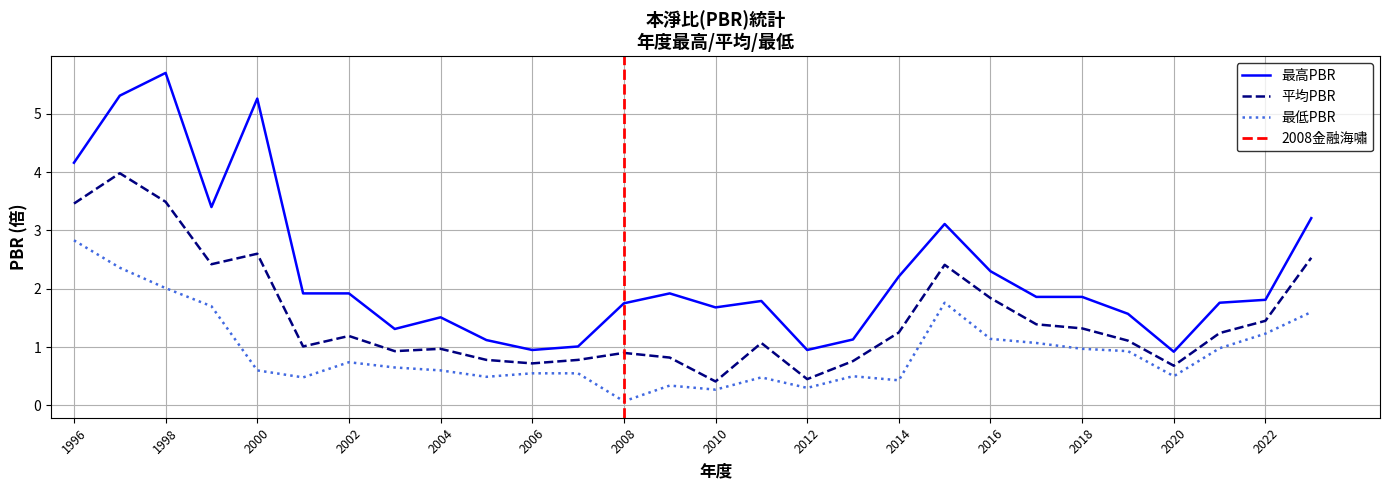

At which label does 平均PBR first exceed 1?

1996